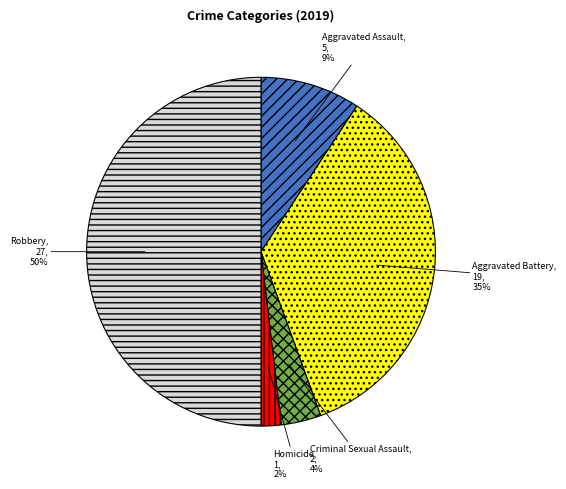

To the nearest percent, what is the combined percentage of Aggravated Assault and Criminal Sexual Assault?

13%